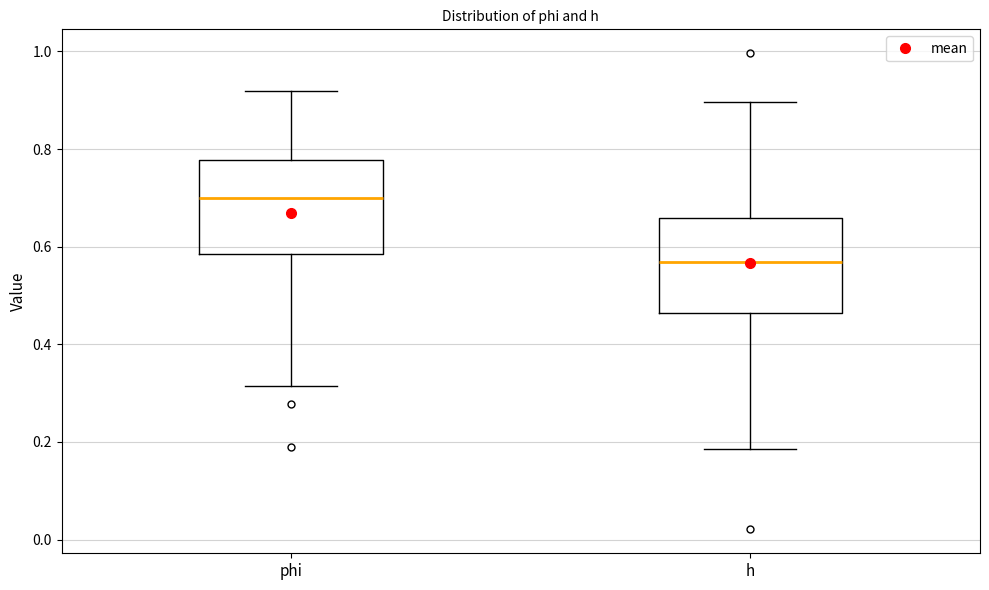

Reading left to right, read every box against the y-axis: the position of its median line, the range the box covers, and the ends of its whiskers. The values are not printed on the chart, so give them approximately, as read against the axis.

phi: median 0.70, box 0.58 to 0.78, whiskers 0.32 to 0.92
h: median 0.56, box 0.46 to 0.66, whiskers 0.18 to 0.90